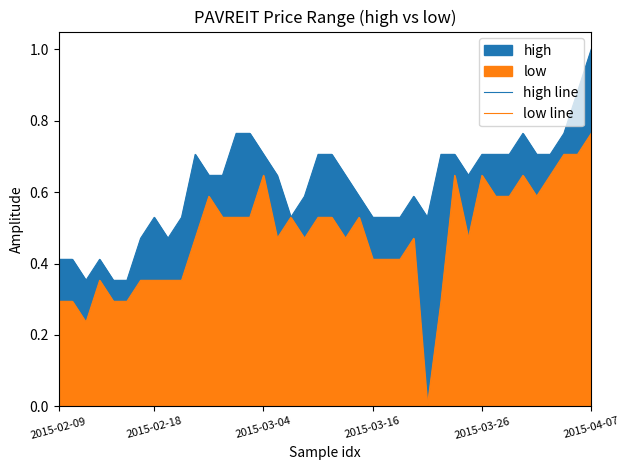

Rank the series at 20 from lowest to highest value.

low line, high line